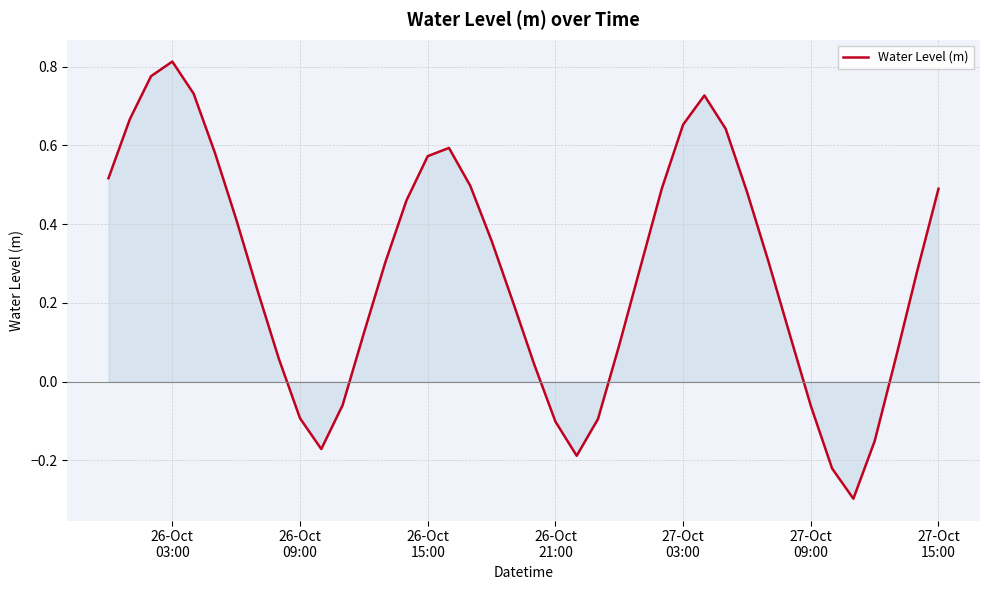

What is the minimum value shown in the chart?

-0.3